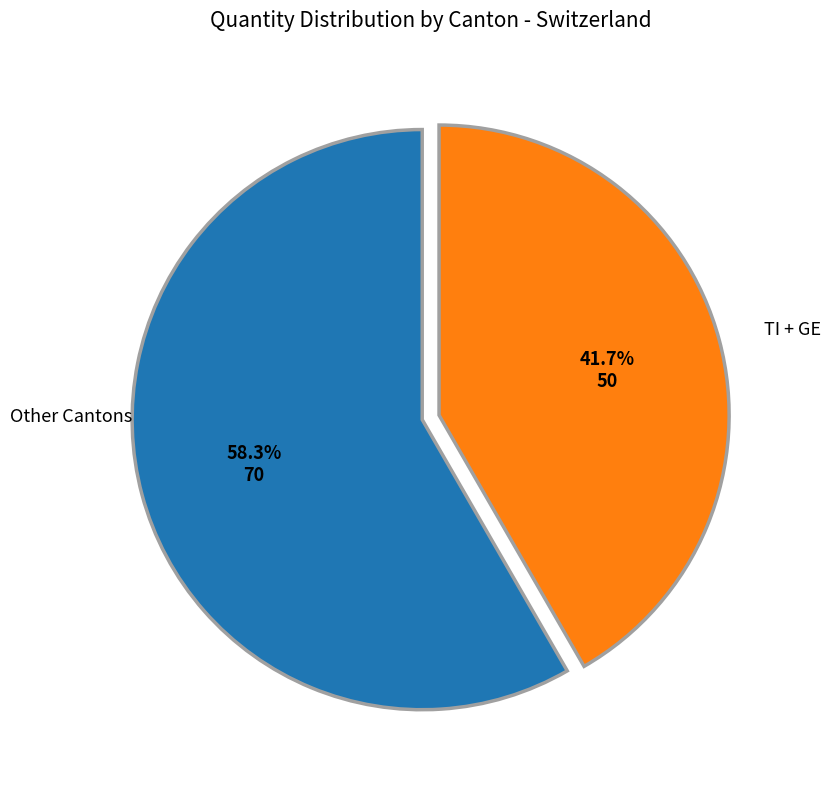

What is the ratio of the value at TI + GE to the value at Other Cantons?

0.7